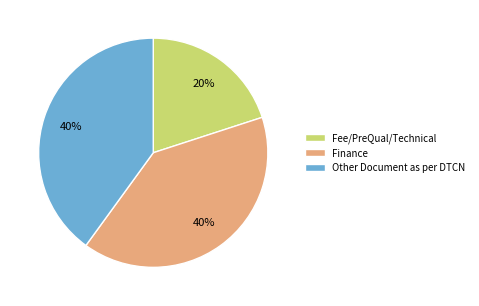

To the nearest percent, what is the combined percentage of Other Document as per DTCN and Fee/PreQual/Technical?

60%